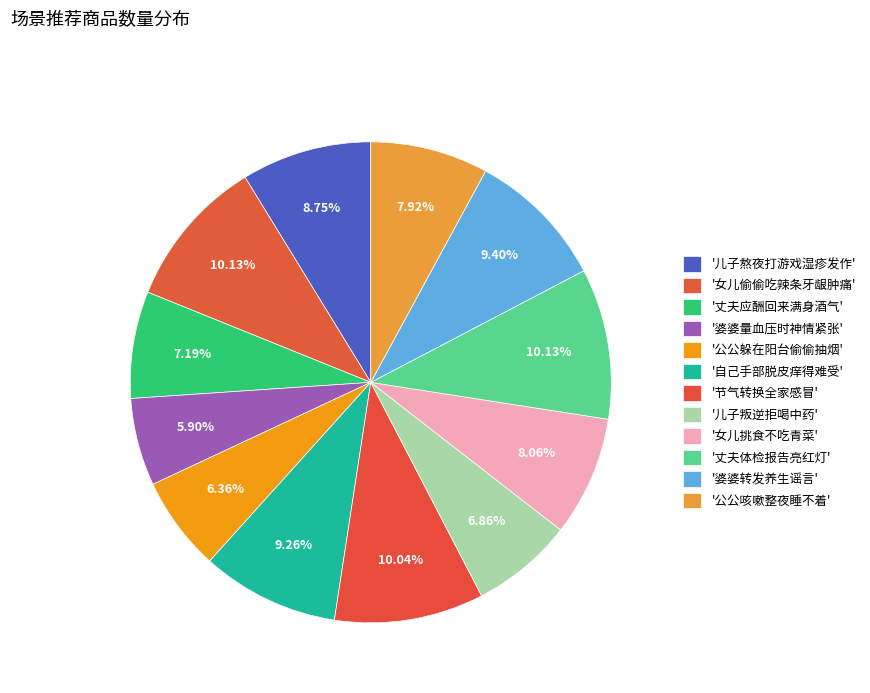

Is there a majority slice in this chart?

No